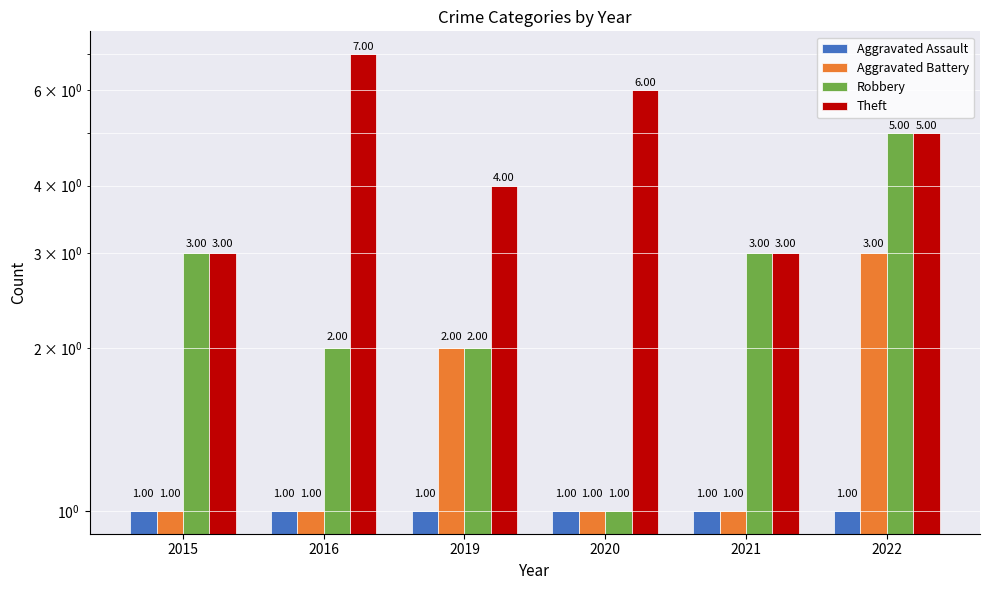

At 2019, list the series in order from largest to smallest.

Theft, Aggravated Battery, Robbery, Aggravated Assault